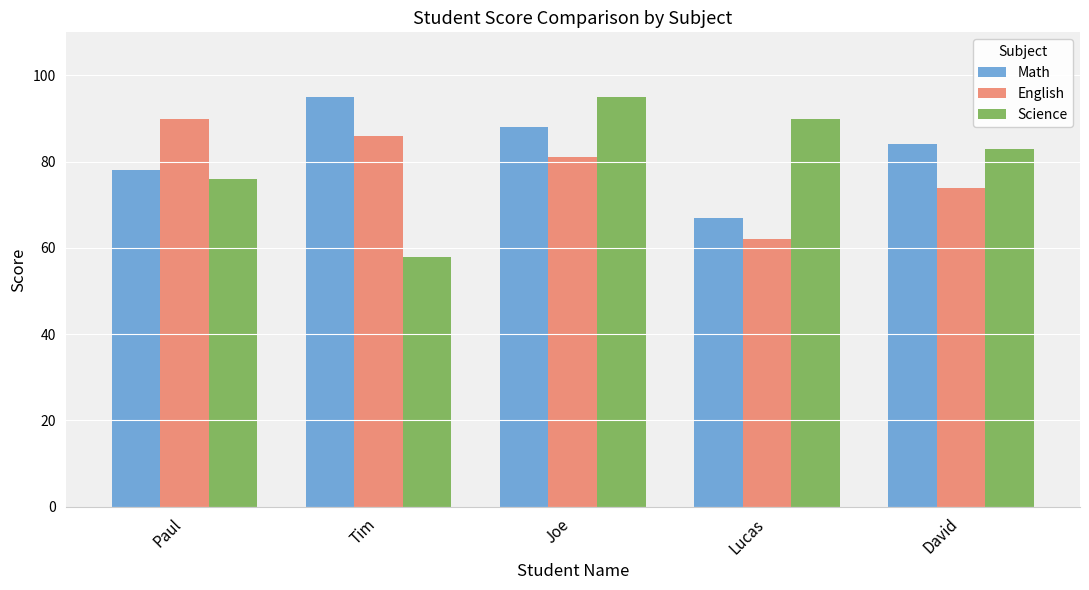

What is the maximum value shown in the chart?

95